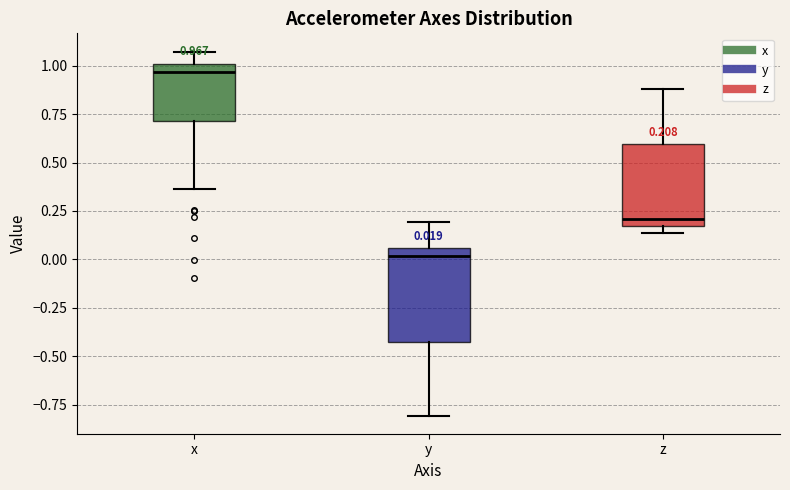

Which box has the lowest median line?

y